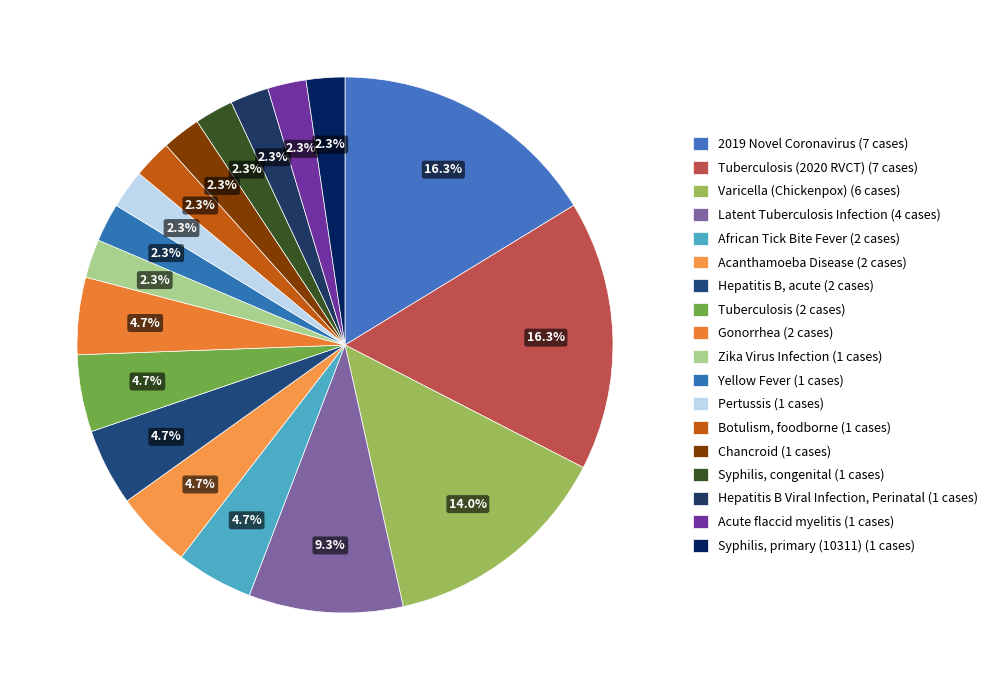

What is the largest slice in the pie chart?

2019 Novel Coronavirus